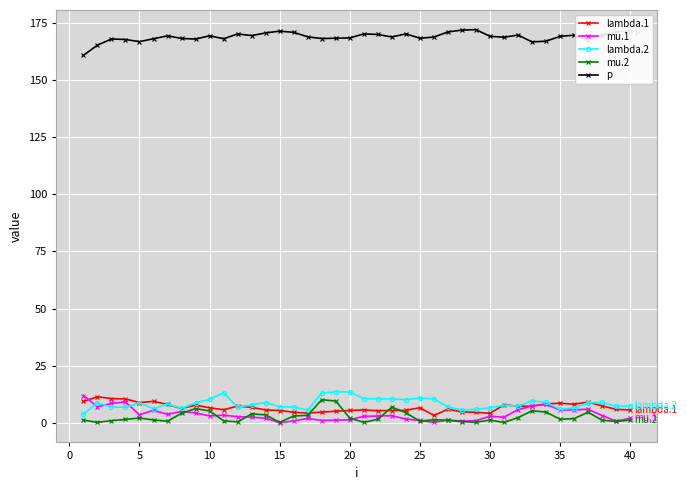

How many series are shown in this chart?

5